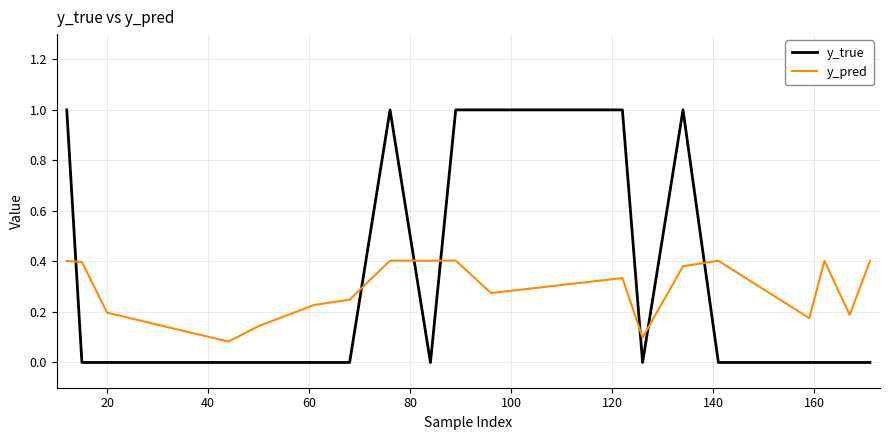

After their last crossing, which series has the higher values: y_pred or y_true?

y_pred